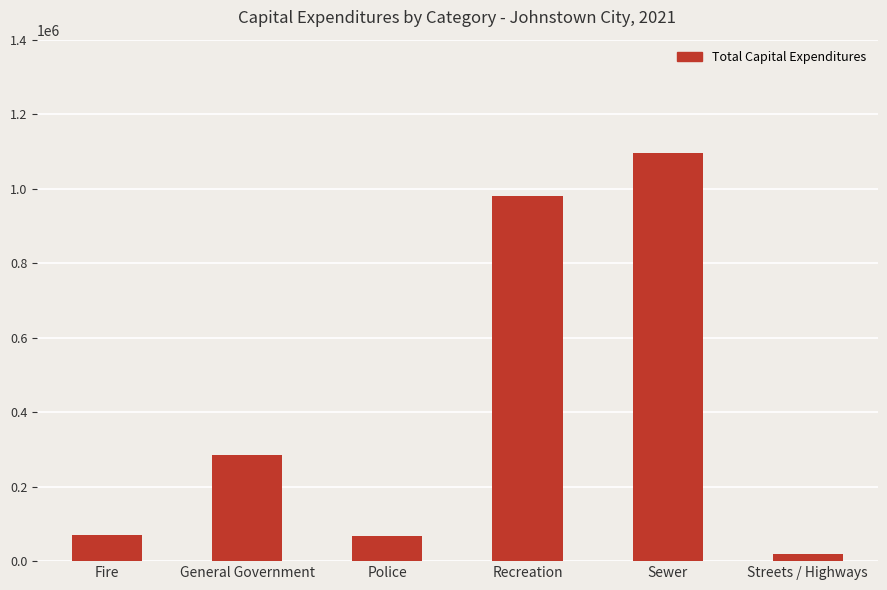

What is the value of the 4th bar from the left?

981037